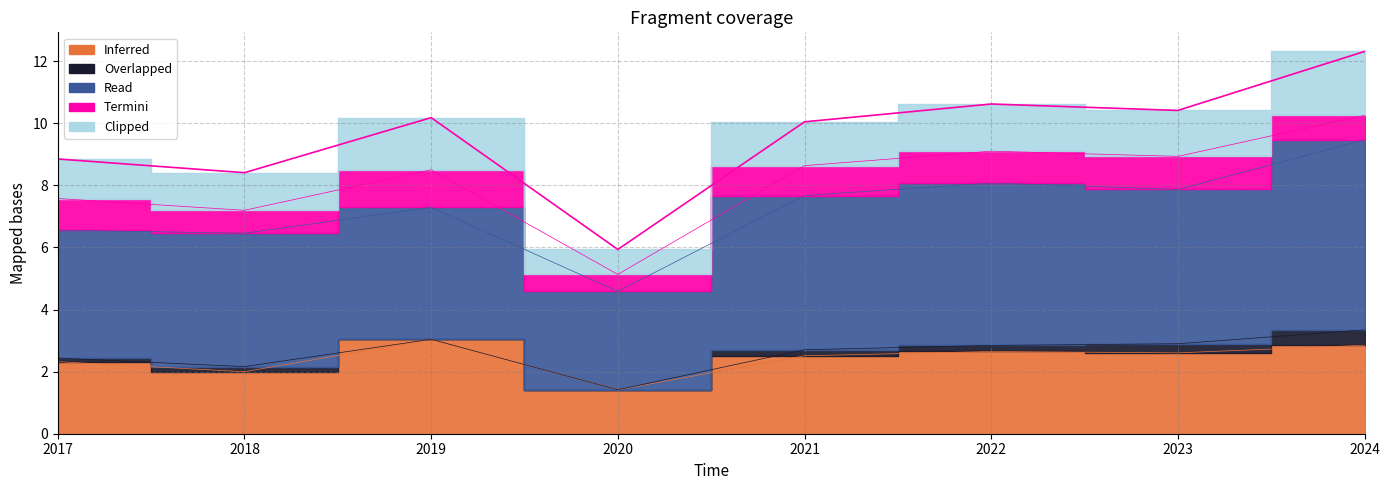

How many data points in Clipped are less than 1?

1